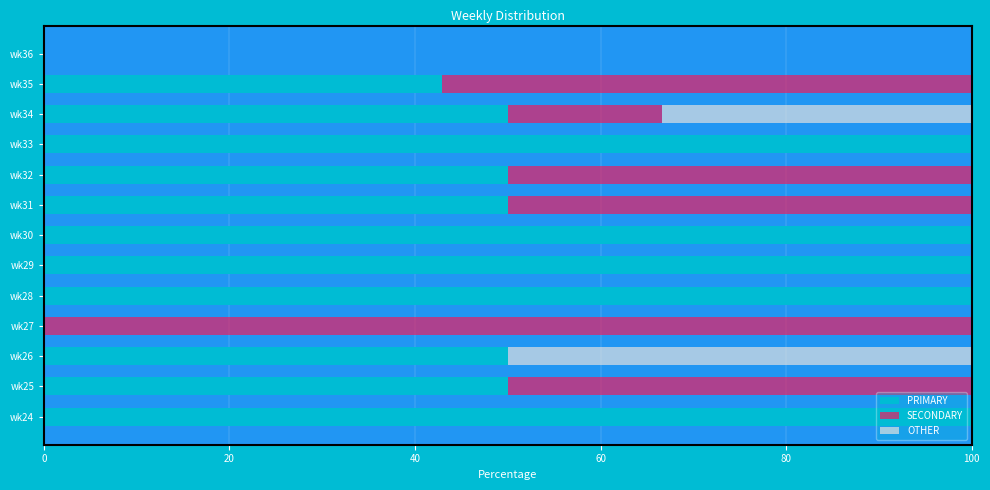

What is the sum of the PRIMARY values at wk27 and wk29?

100.0